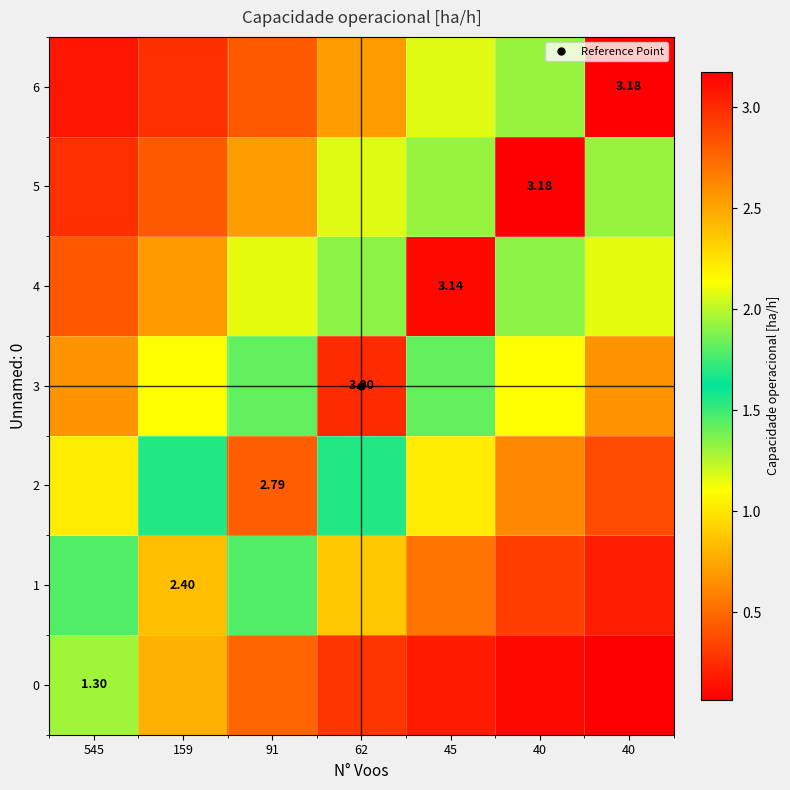

Which has a higher value, 545 or 45?

545